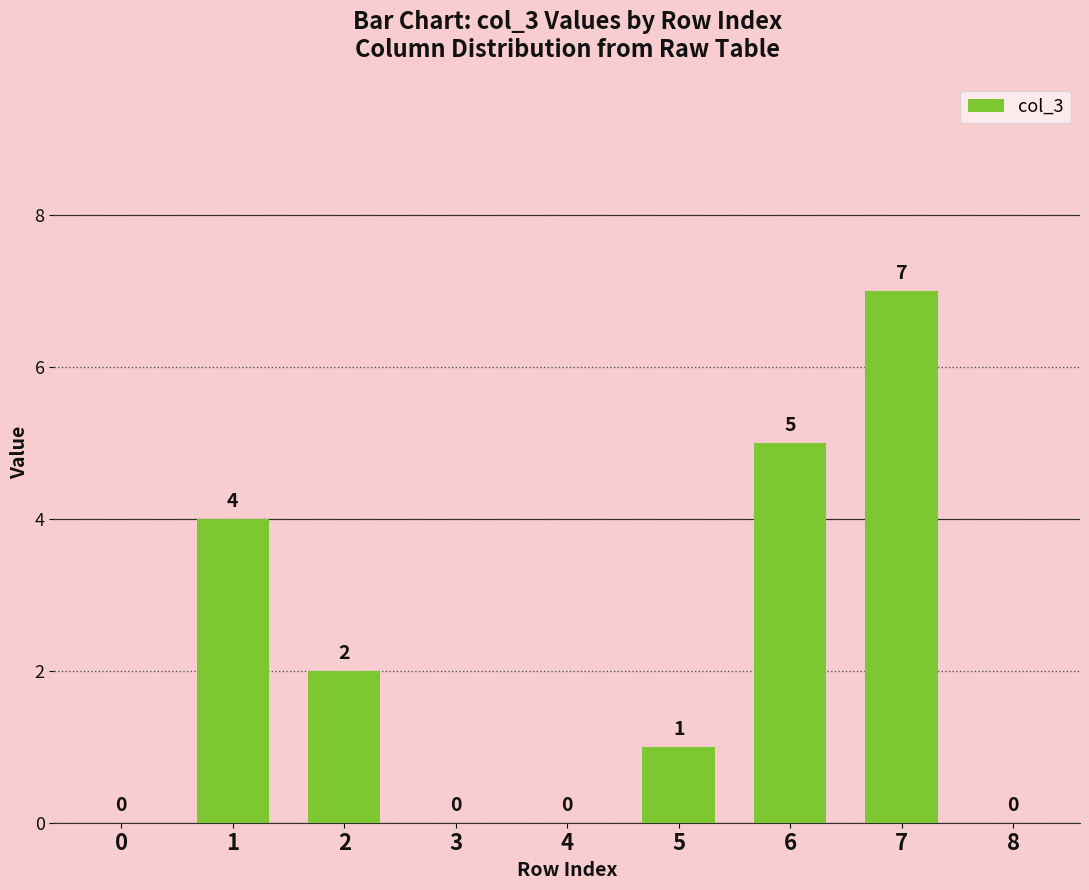

What is the sum of all values?

19